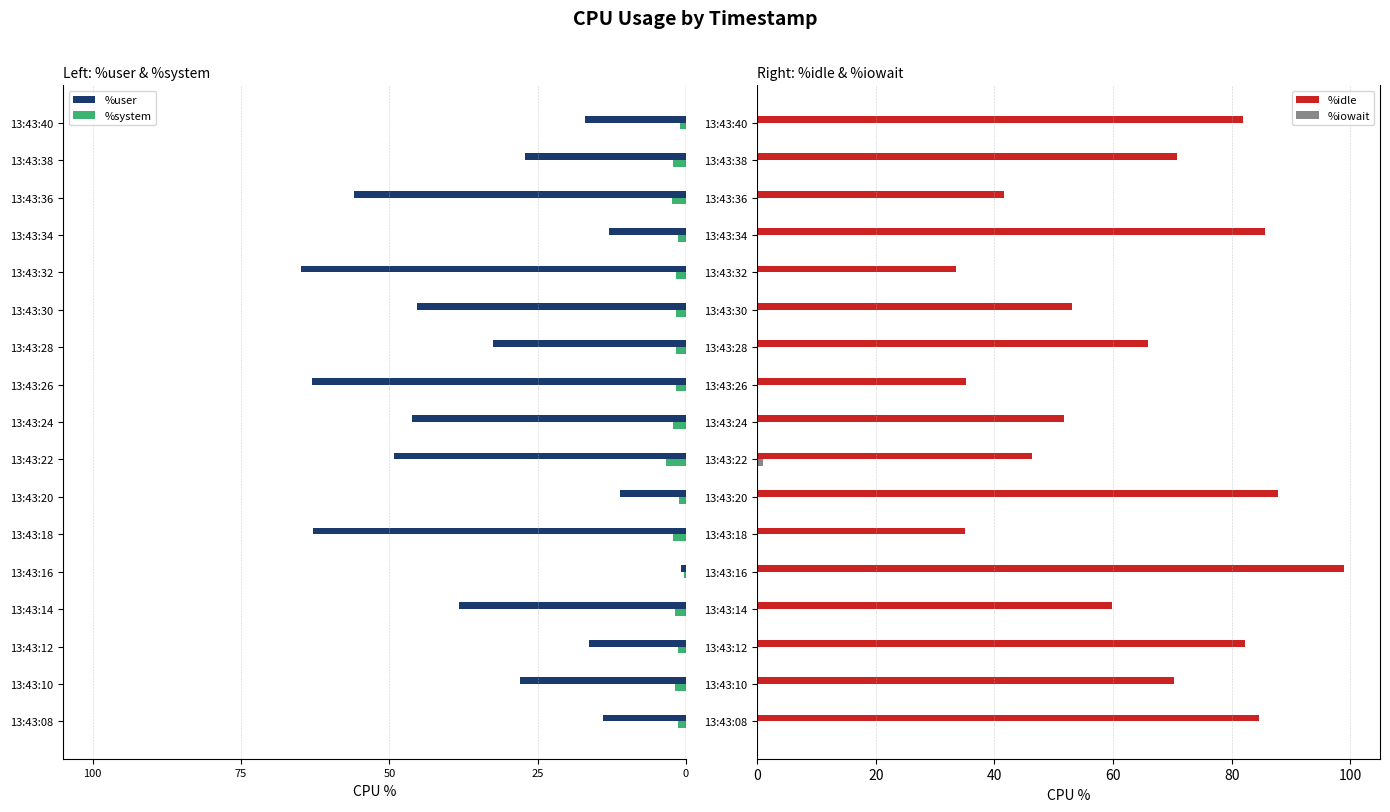

The value of %idle at 13:43:08 is 50.1. True or false?

False